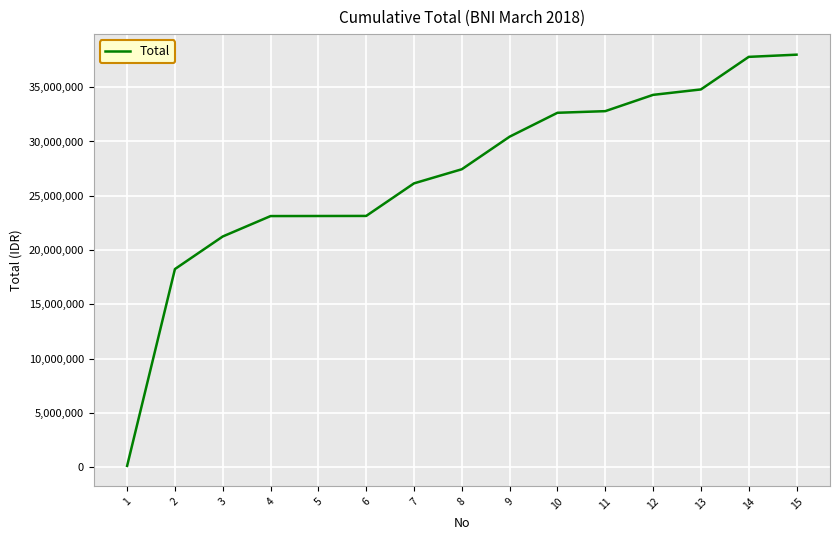

Is it true that the value at 10 is 32645000?

True